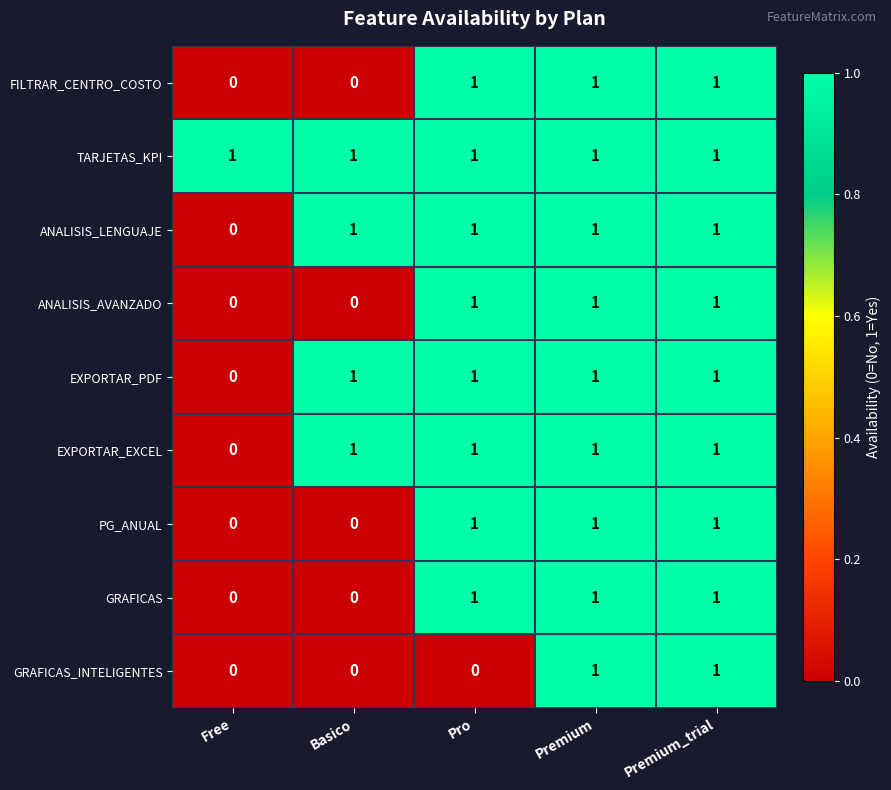

True or false: FILTRAR_CENTRO_COSTO has a value of -1 at Free.

False